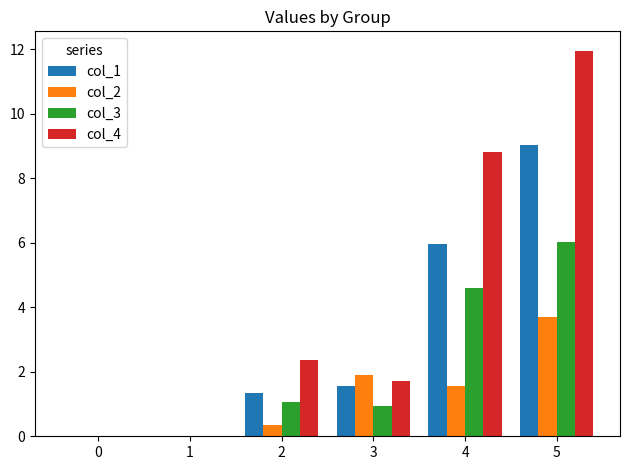

The value of col_3 at 4 is 8.1. True or false?

False